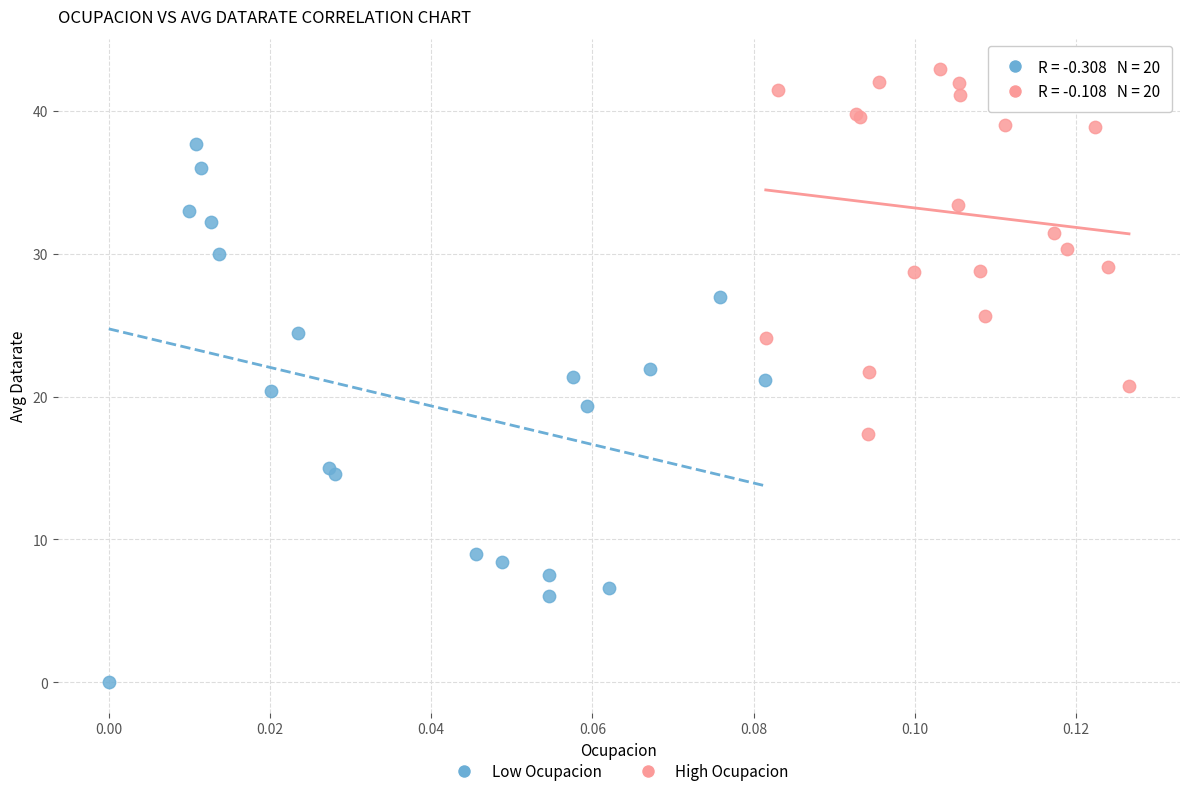

Which series has the largest Y range (max minus min)?

Low Ocupacion